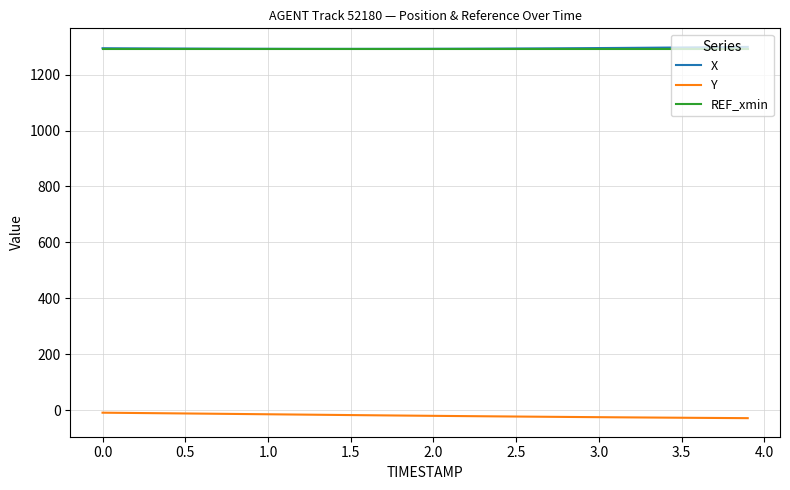

True or false: X and Y cross at least once.

False